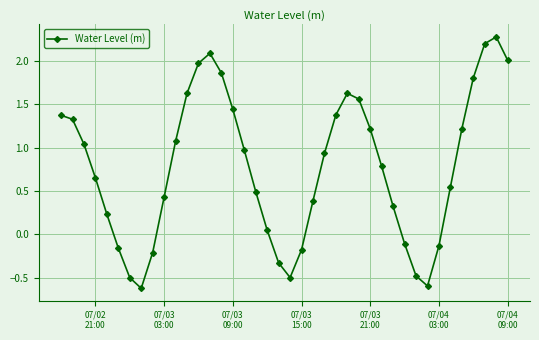

What is the greatest value displayed?

2.3